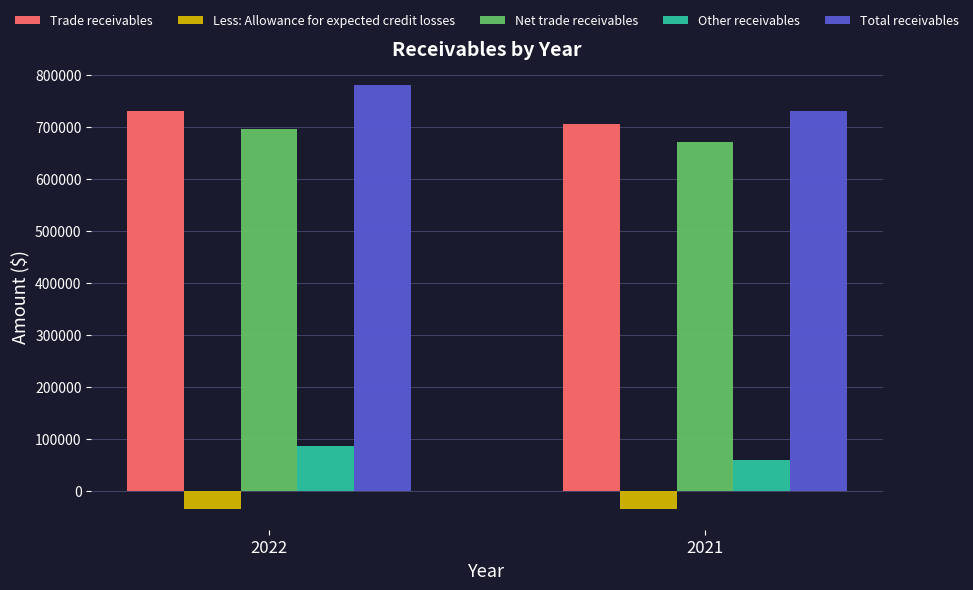

What are all the series names shown in the legend?

Trade receivables, Less: Allowance for expected credit losses, Net trade receivables, Other receivables, Total receivables